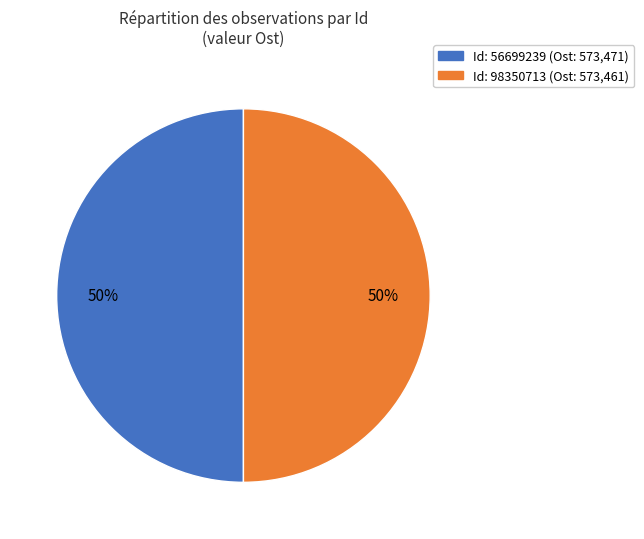

To the nearest percent, what is the average slice percentage?

50%